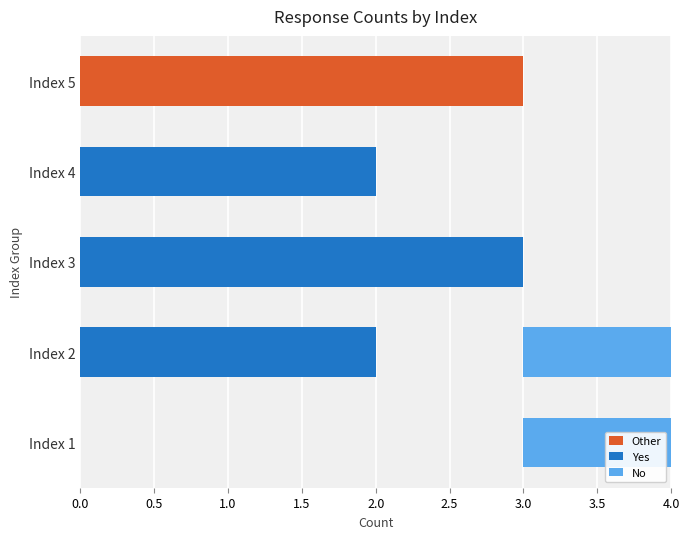

Which series has the largest range (max minus min)?

Other